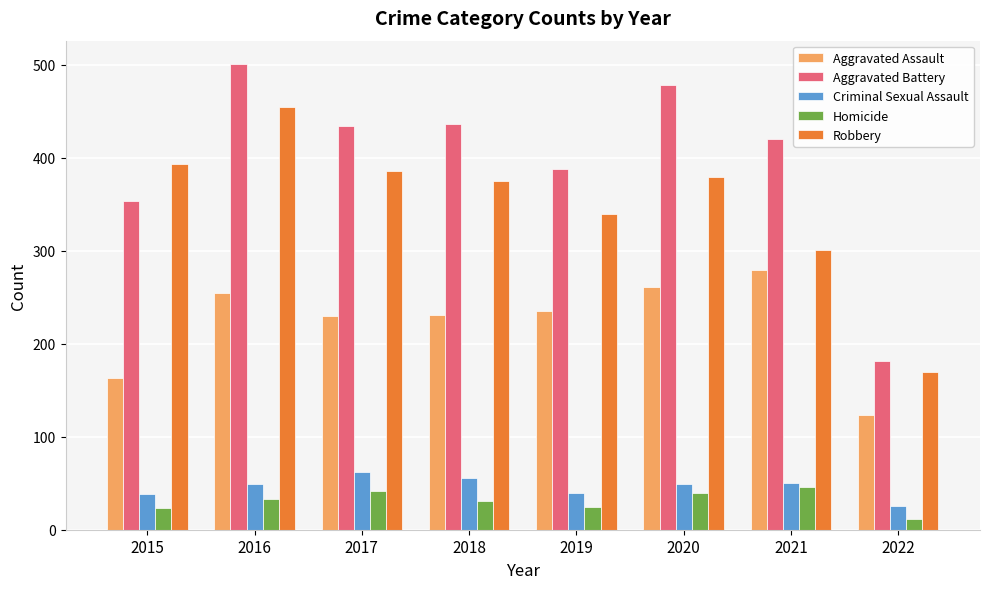

At which label does Robbery first exceed 379?

2015